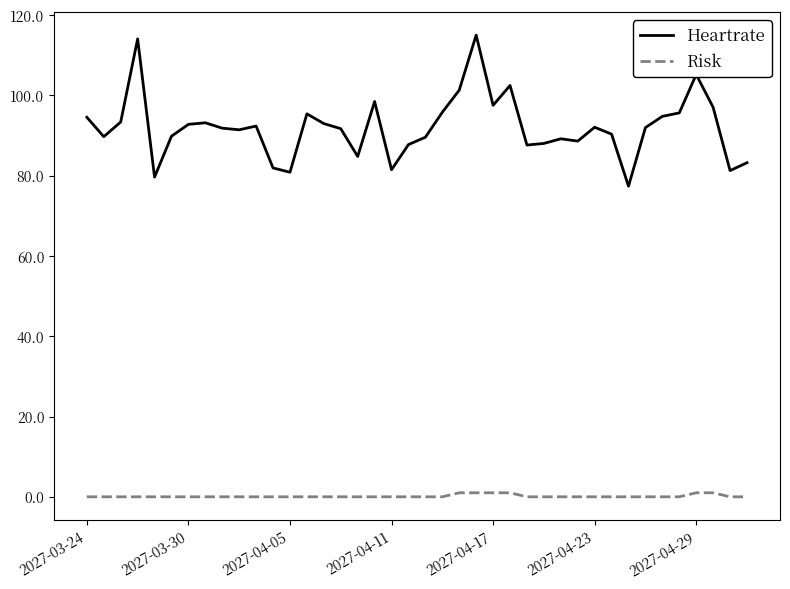

At how many categories does at least one series exceed 9?

40